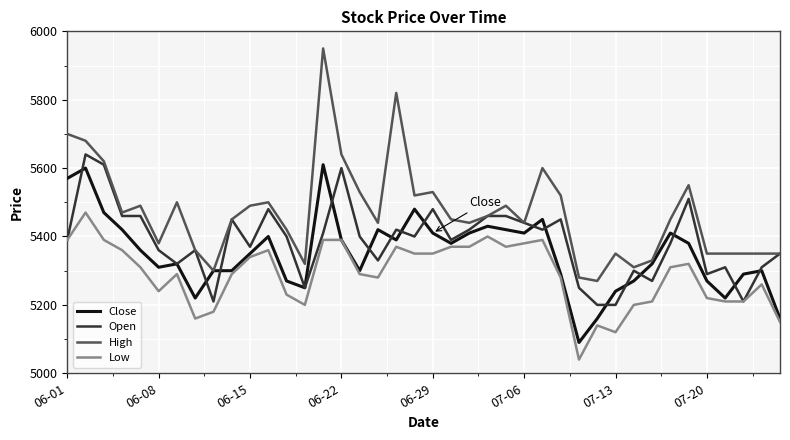

In High, how many points are higher than both neighbors (excluding endpoints)?

10